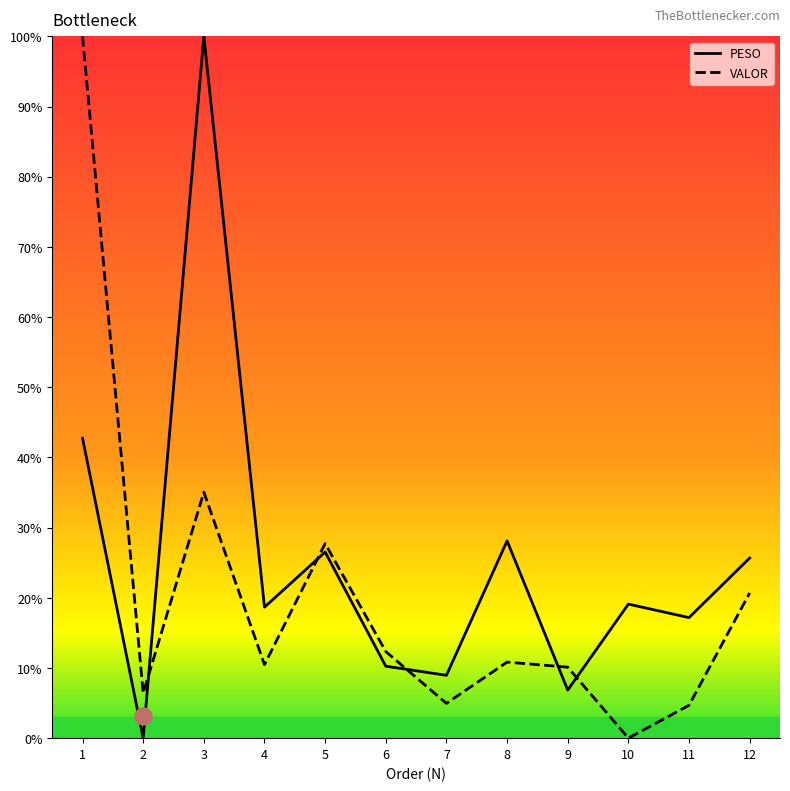

At which category is the sum across all series the highest?

1